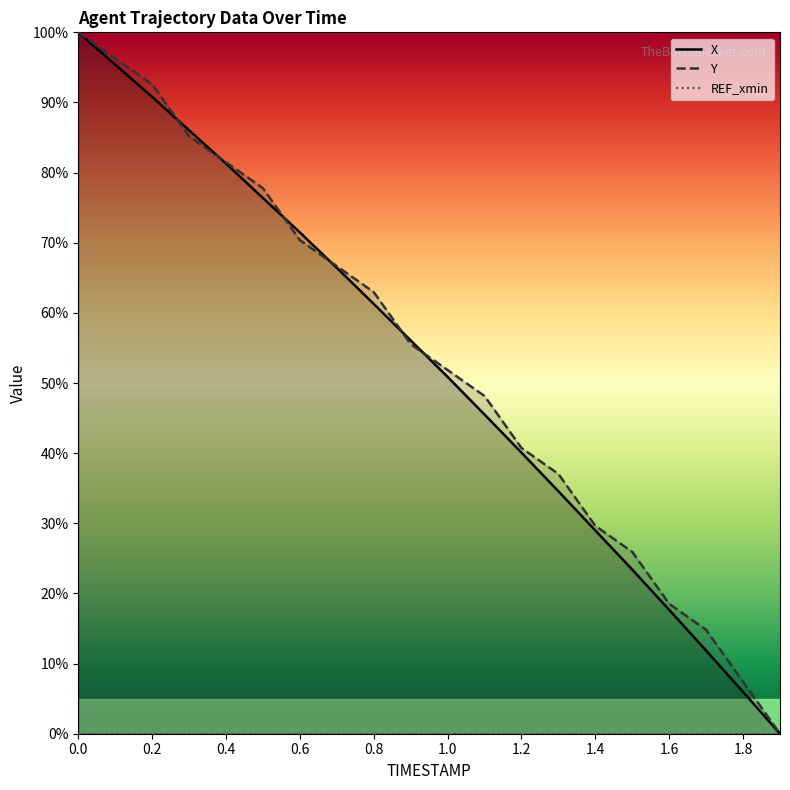

How many lines are shown in the chart?

2